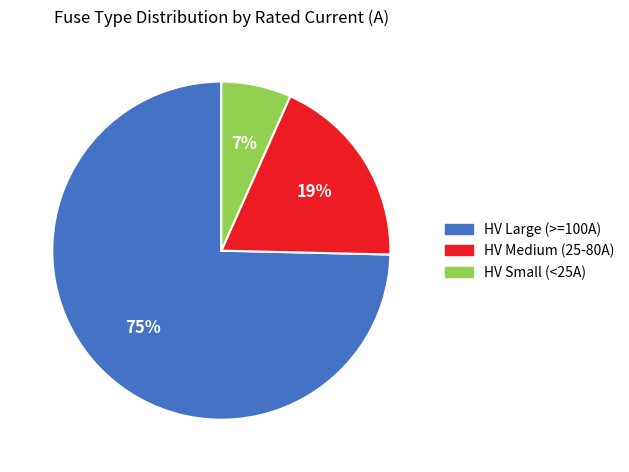

Count the number of slices in the pie.

3